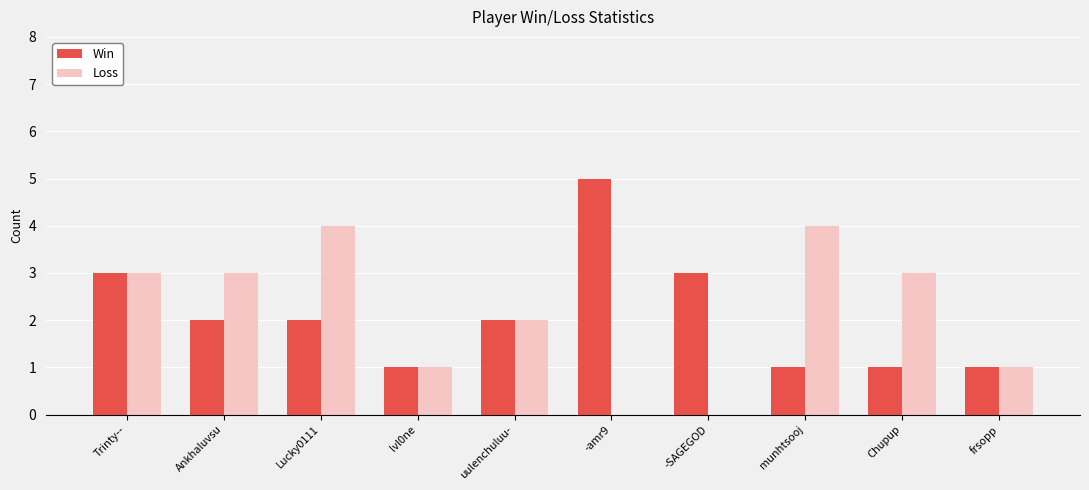

Which category has the highest value across all series?

-amr9